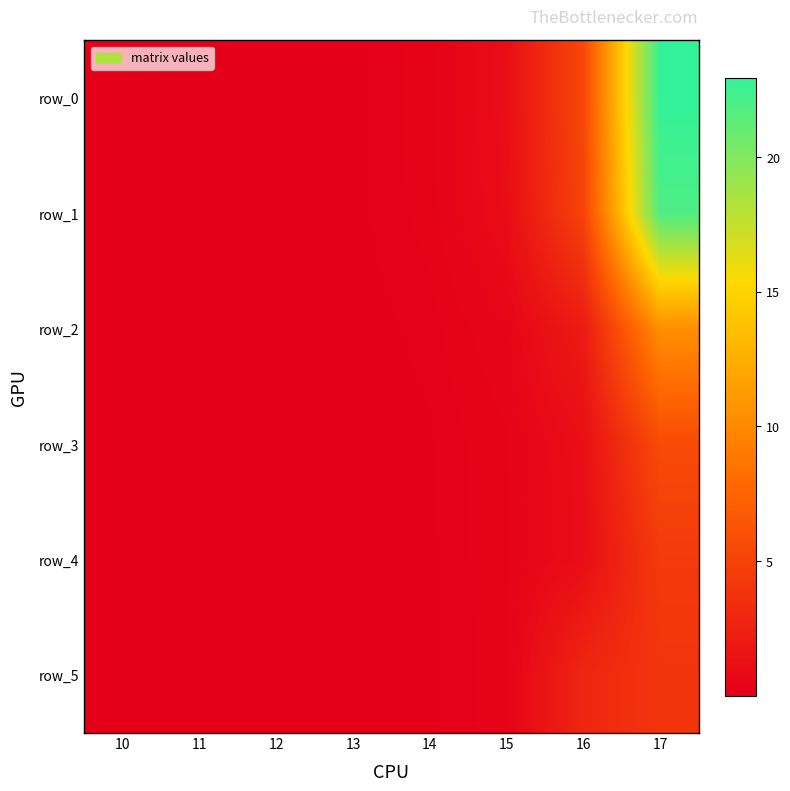

What value does the row_4 series have at 17?

4.4